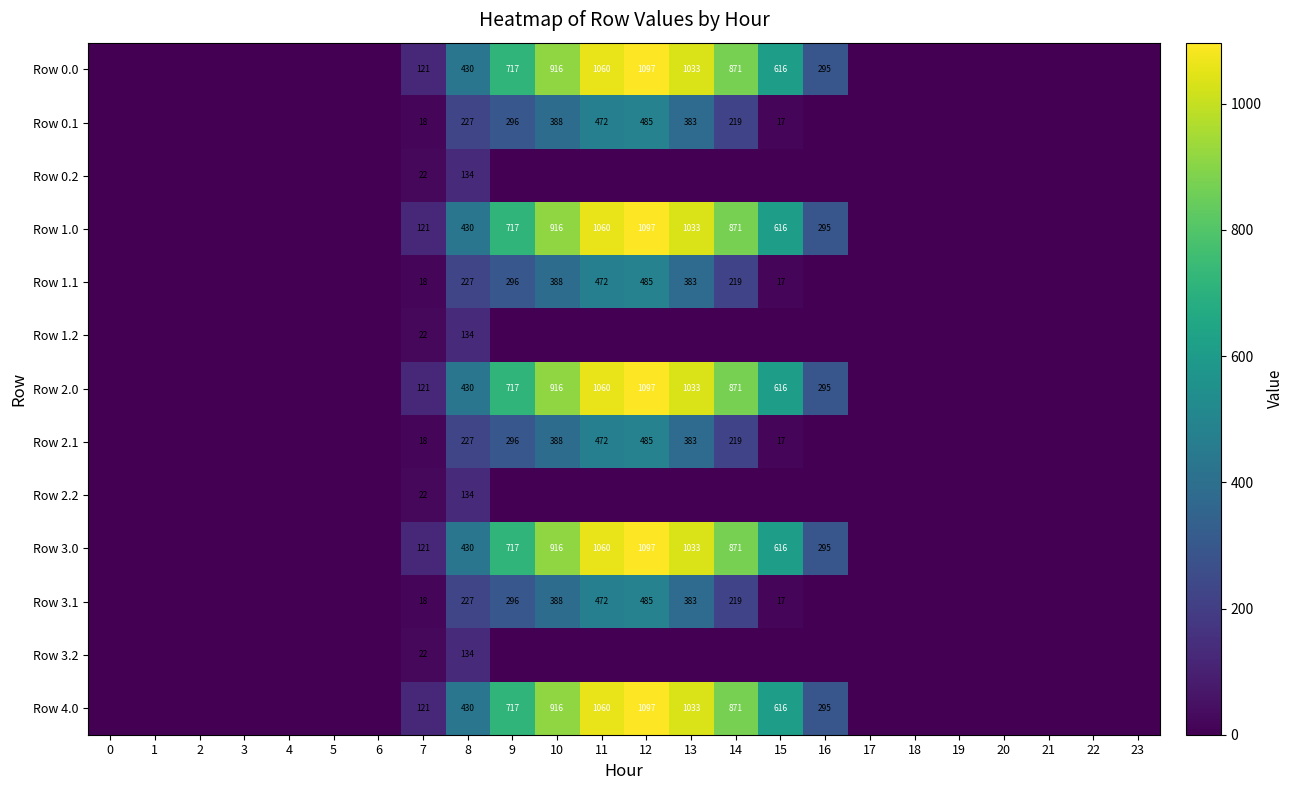

Which category has the highest value across all series?

12